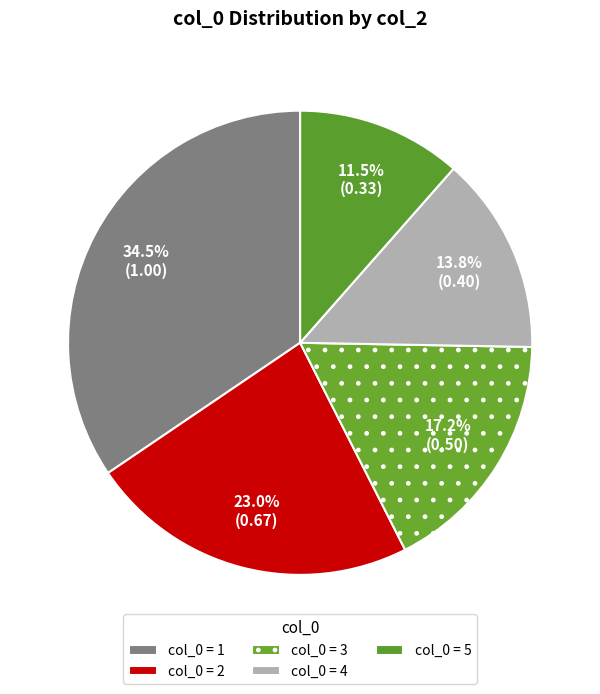

Count the number of slices in the pie.

5